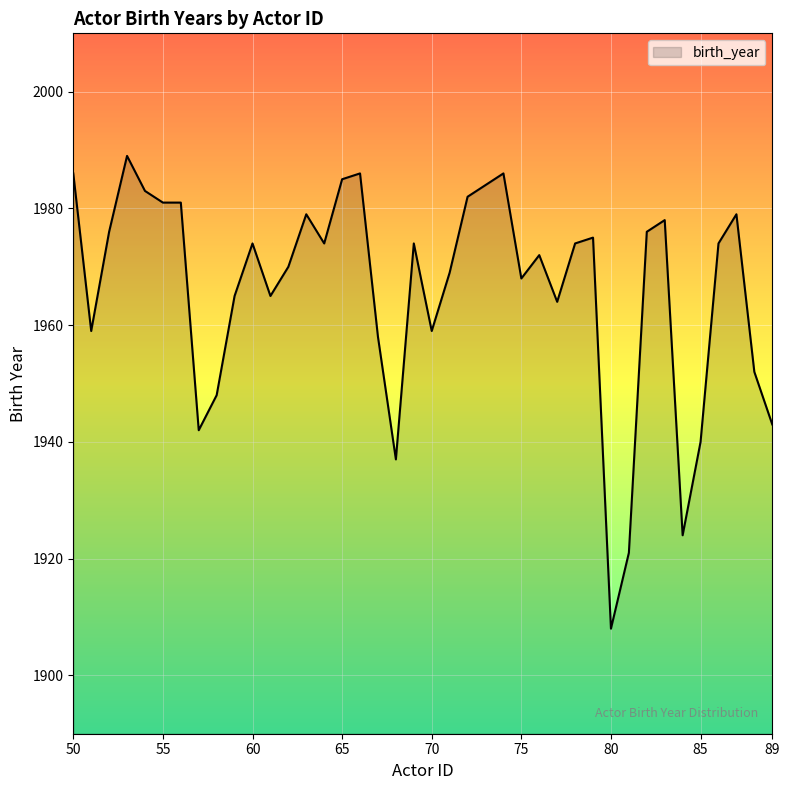

What is the minimum value shown in the chart?

1908